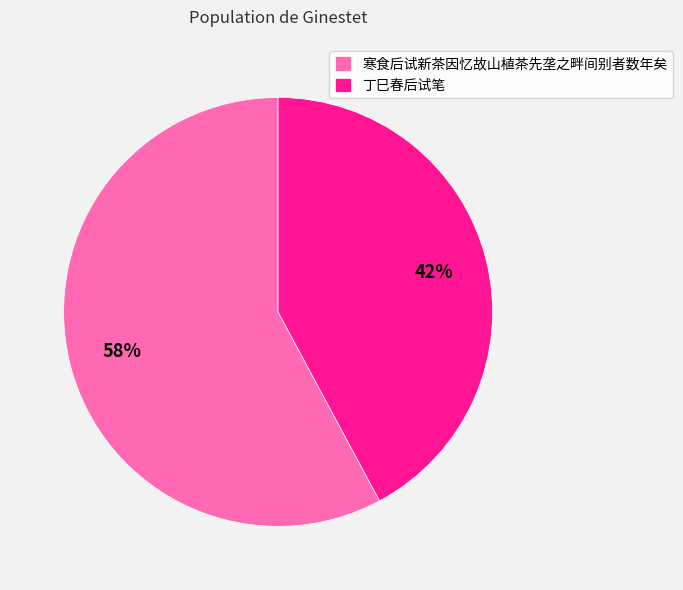

Which category has the smallest portion of the pie?

丁巳春后试笔